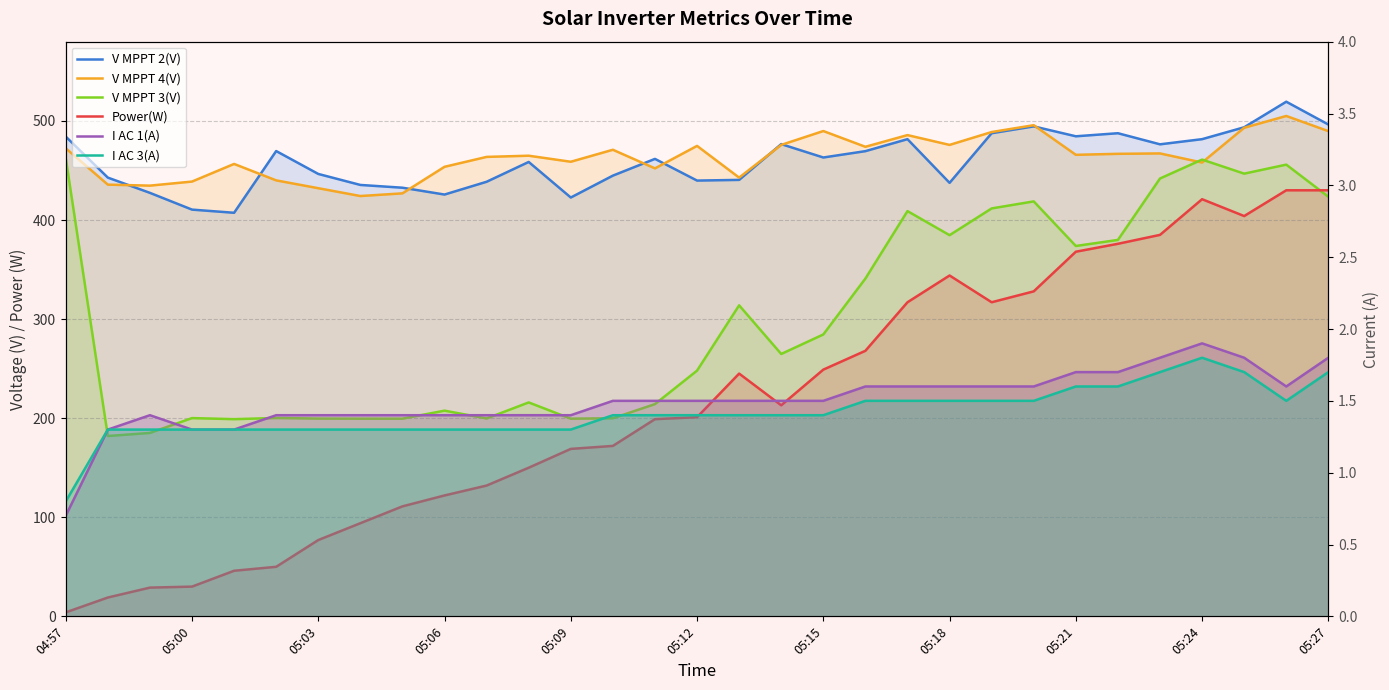

Reading right to left, extract all data points from this chart.

V MPPT 2(V): 496.4	519.4	493.6	481.6	476.4	487.6	484.5	494.5	487.6	437.5	481.6	469.5	463.1	476.6	440.5	439.8	461.7	444.8	422.7	458.6	438.6	425.7	432.6	435.4	446.5	469.6	407.3	410.5	427.4	442.8	484.2
V MPPT 4(V): 489.7	505.0	493.1	458.0	467.2	466.8	465.8	495.7	488.8	475.8	485.7	473.9	489.8	475.8	442.8	474.8	452.1	470.9	458.8	464.9	463.7	453.7	426.9	424.2	432.1	440.0	456.6	438.8	434.7	435.7	472.4
V MPPT 3(V): 423.5	455.9	446.8	461.0	441.9	379.9	373.8	418.8	411.7	384.7	409.0	340.9	284.5	264.8	313.9	248.0	214.2	199.9	199.5	215.9	199.7	207.6	199.5	199.5	199.6	200.2	199.0	200.1	185.1	182.0	462.4
Power(W): 430.0	430.0	404.0	421.0	385.0	376.0	368.0	328.0	317.0	344.0	317.0	268.0	249.0	213.0	245.0	201.0	199.0	172.0	169.0	150.0	132.0	122.0	111.0	94.0	77.0	50.0	46.0	30.0	29.0	19.0	4.0
I AC 1(A): 1.8	1.6	1.8	1.9	1.8	1.7	1.7	1.6	1.6	1.6	1.6	1.6	1.5	1.5	1.5	1.5	1.5	1.5	1.4	1.4	1.4	1.4	1.4	1.4	1.4	1.4	1.3	1.3	1.4	1.3	0.7
I AC 3(A): 1.7	1.5	1.7	1.8	1.7	1.6	1.6	1.5	1.5	1.5	1.5	1.5	1.4	1.4	1.4	1.4	1.4	1.4	1.3	1.3	1.3	1.3	1.3	1.3	1.3	1.3	1.3	1.3	1.3	1.3	0.8